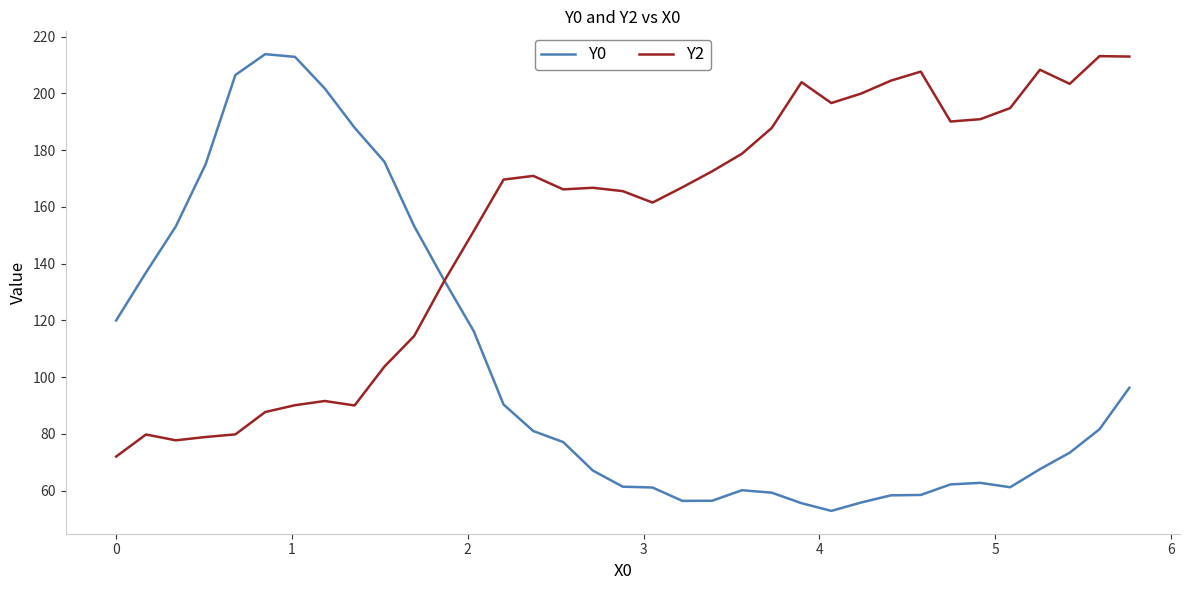

What is the lowest value of the Y0 series?

52.8